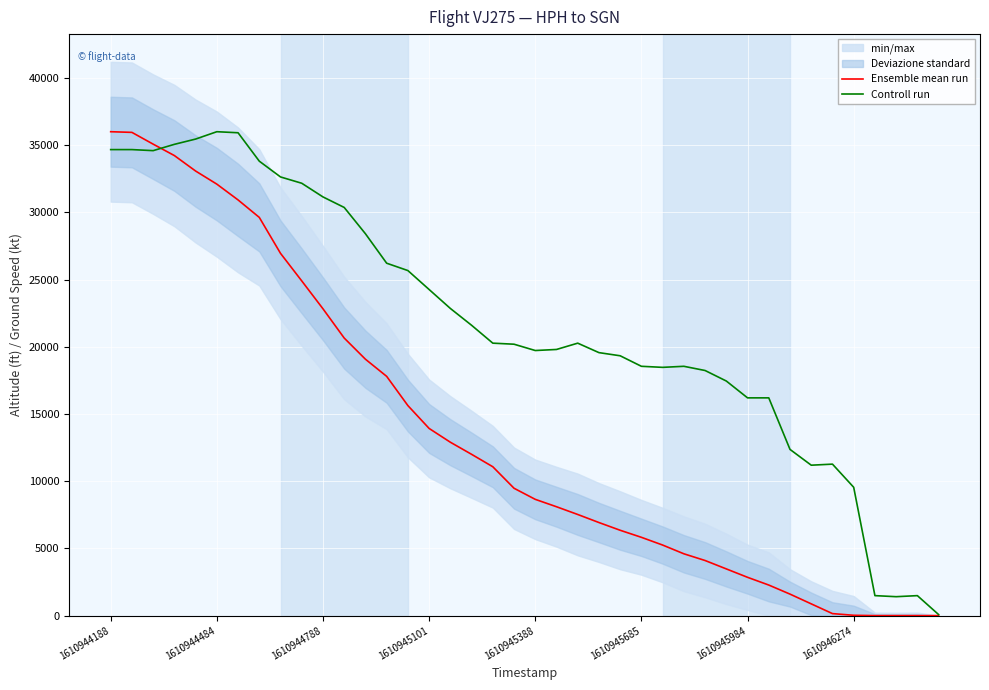

Reading left to right, list all the values displayed in this chart.

Ensemble mean run: 36000.0	35950.0	35075.0	34225.0	33075.0	32100.0	30925.0	29625.0	26950.0	24900.0	22825.0	20650.0	19075.0	17800.0	15625.0	13925.0	12900.0	12000.0	11075.0	9475.0	8650.0	8100.0	7525.0	6925.0	6350.0	5825.0	5250.0	4600.0	4100.0	3475.0	2850.0	2275.0	1600.0	875.0	150.0	25.0	0.0	0.0	0.0	0.0
Controll run: 34669.6	34669.6	34591.3	35060.9	35452.2	36000.0	35921.7	33808.7	32634.8	32165.2	31147.8	30365.2	28408.7	26217.4	25669.6	24260.9	22852.2	21600.0	20269.6	20191.3	19721.7	19800.0	20269.6	19565.2	19330.4	18547.8	18469.6	18547.8	18234.8	17452.2	16200.0	16200.0	12365.2	11191.3	11269.6	9547.8	1487.0	1408.7	1487.0	78.3